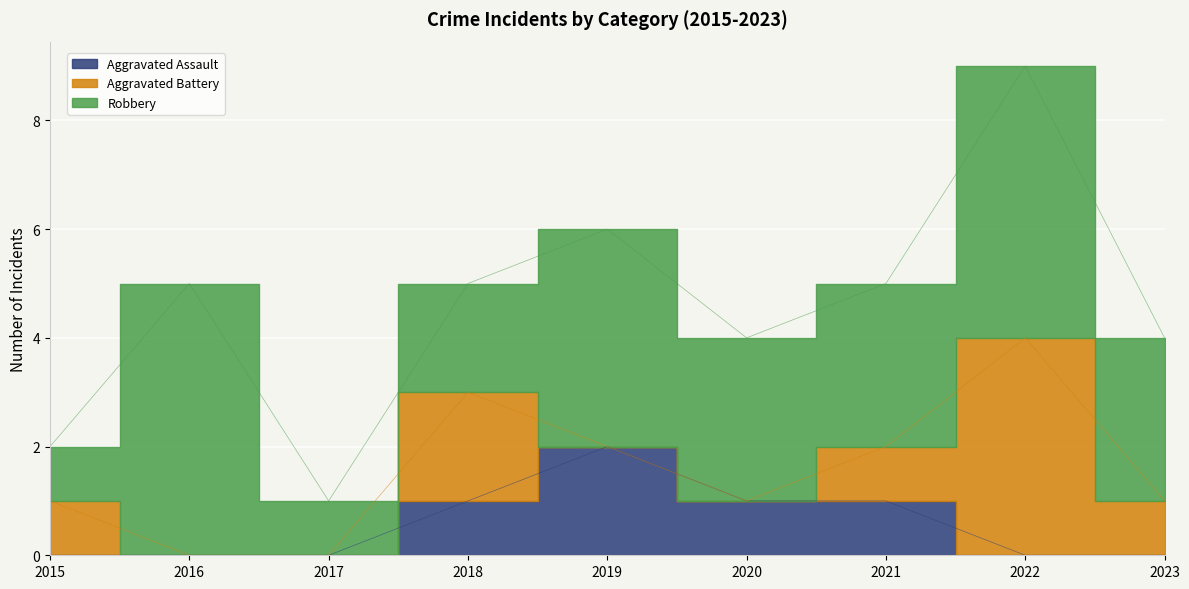

True or false: Robbery and Aggravated Assault intersect in this chart.

False